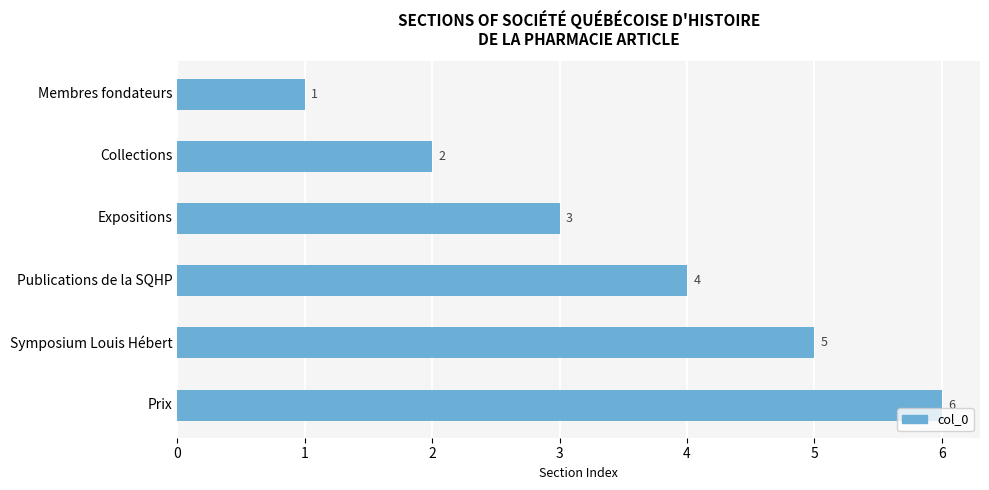

Count the number of categories in the chart.

6